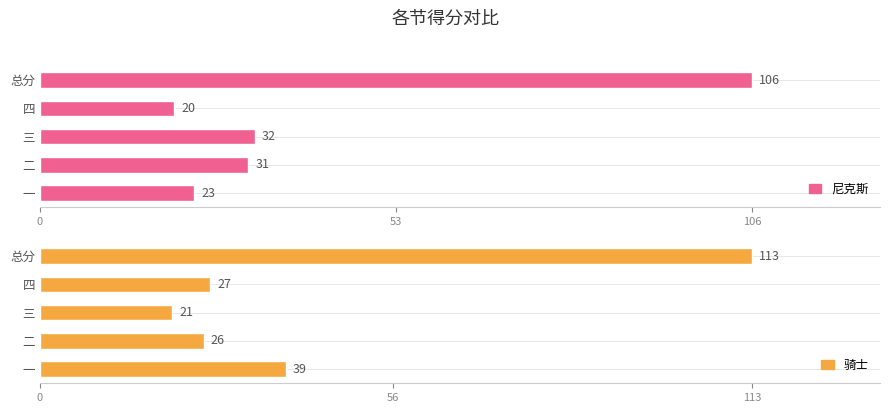

What is the maximum value shown in the chart?

113